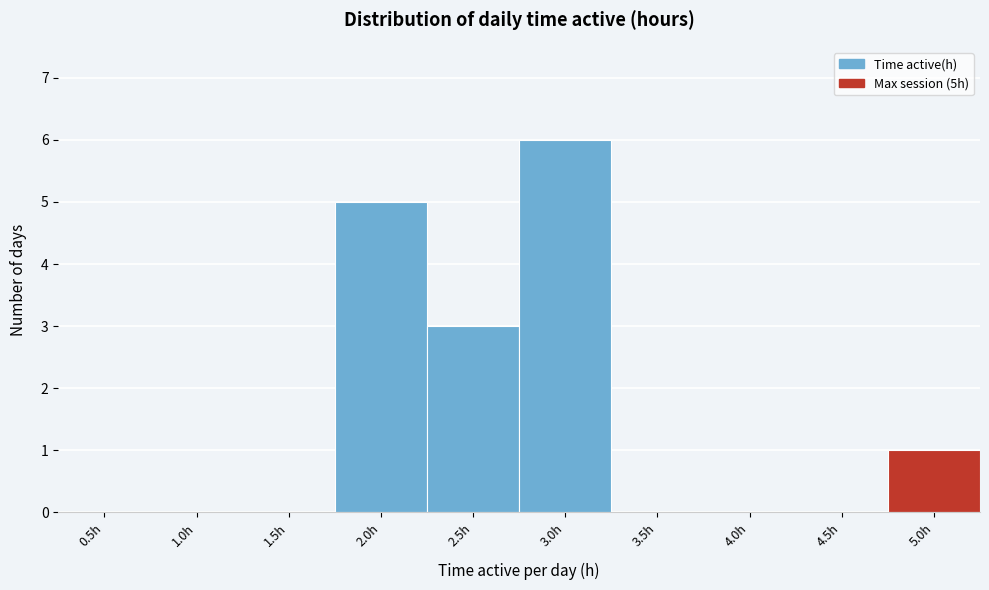

Reading right to left, transcribe all the data shown in this chart.

5.0h=1	4.5h=0	4.0h=0	3.5h=0	3.0h=6	2.5h=3	2.0h=5	1.5h=0	1.0h=0	0.5h=0